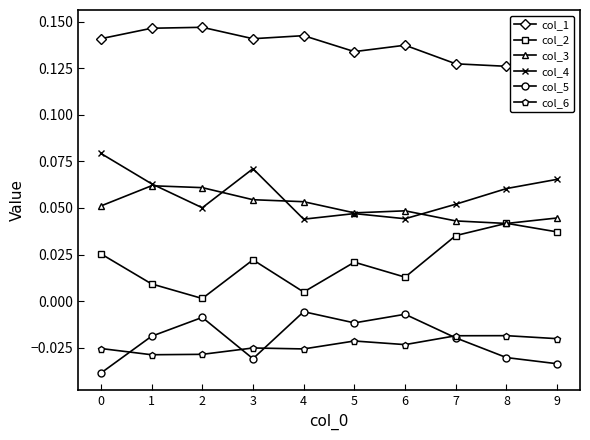

Is this an area chart (filled region under the line)?

No